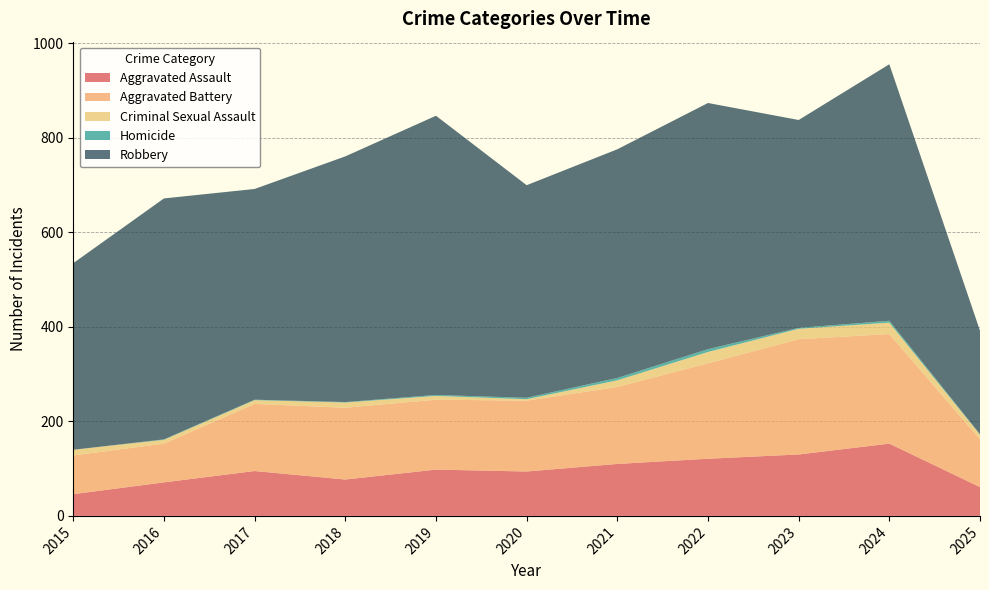

Reading left to right, transcribe all the data shown in this chart.

Aggravated Assault: 2015=46	2016=71	2017=95	2018=77	2019=98	2020=94	2021=110	2022=121	2023=130	2024=153	2025=61
Aggravated Battery: 2015=82	2016=82	2017=142	2018=152	2019=148	2020=150	2021=163	2022=202	2023=244	2024=232	2025=101
Criminal Sexual Assault: 2015=12	2016=8	2017=8	2018=11	2019=8	2020=3	2021=14	2022=24	2023=22	2024=24	2025=10
Homicide: 2015=0	2016=1	2017=1	2018=1	2019=2	2020=3	2021=5	2022=6	2023=2	2024=4	2025=1
Robbery: 2015=395	2016=510	2017=446	2018=520	2019=591	2020=450	2021=484	2022=521	2023=440	2024=543	2025=219